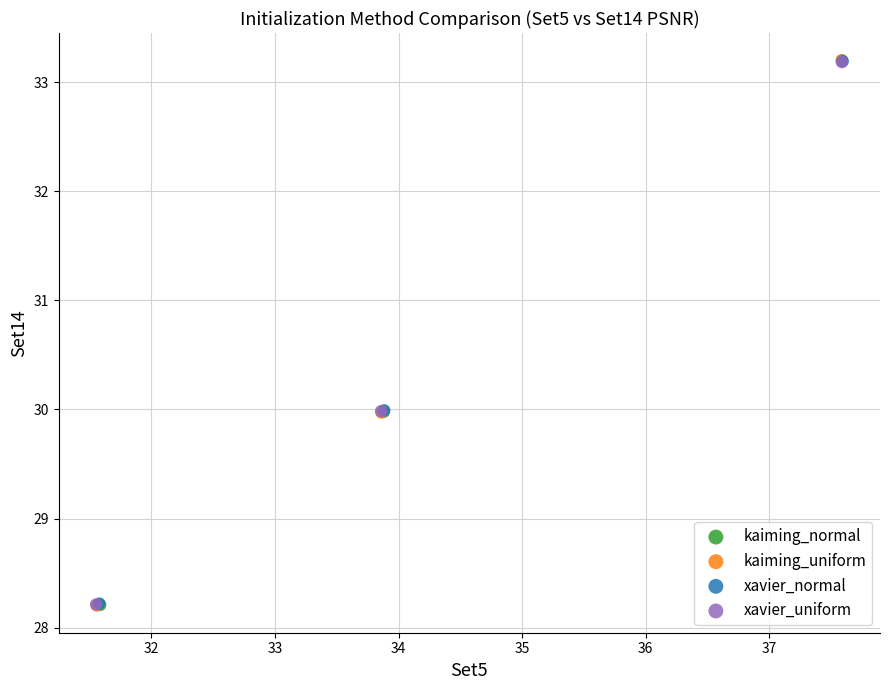

What are all the series names shown in the legend?

kaiming_normal, kaiming_uniform, xavier_normal, xavier_uniform